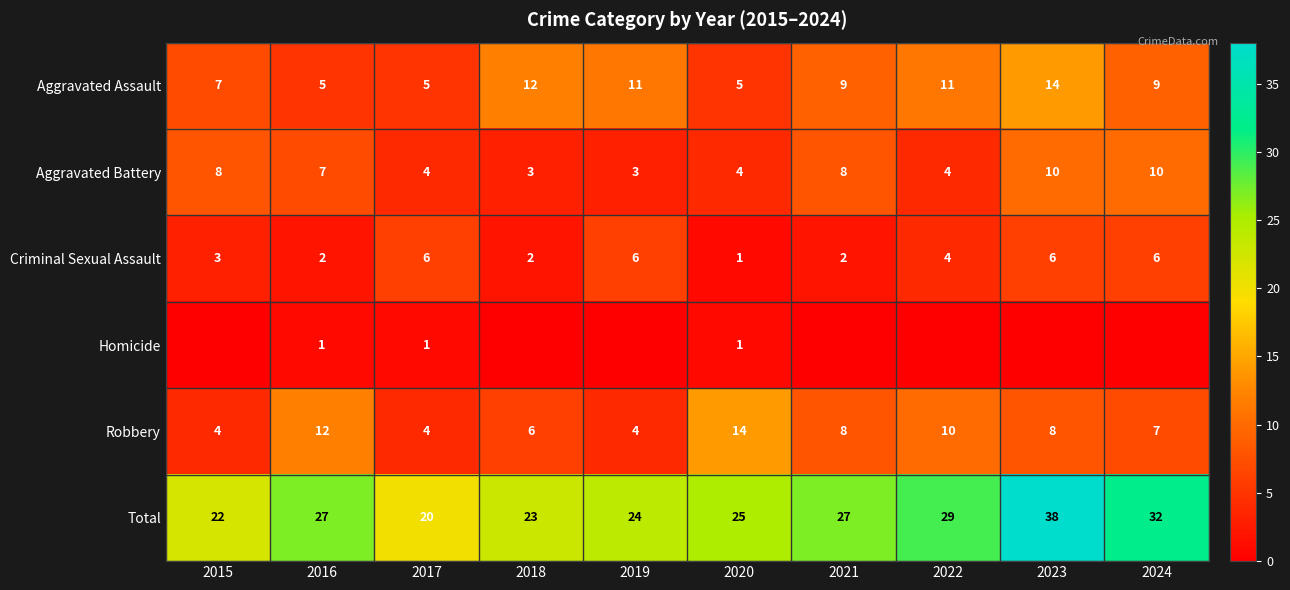

Where is Total nearest to the value 29?

2022